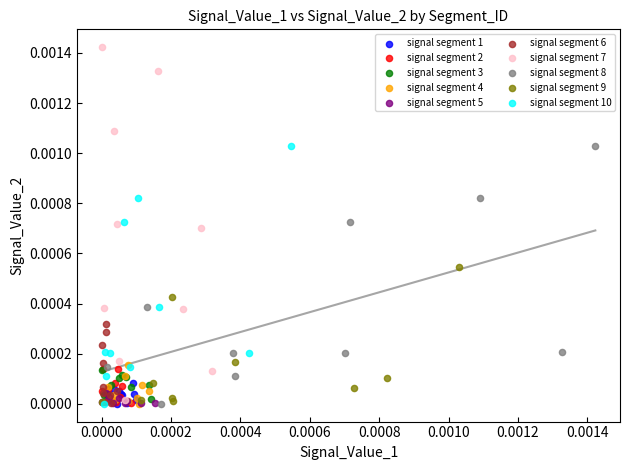

Which series contains the highest Y value?

signal segment 7